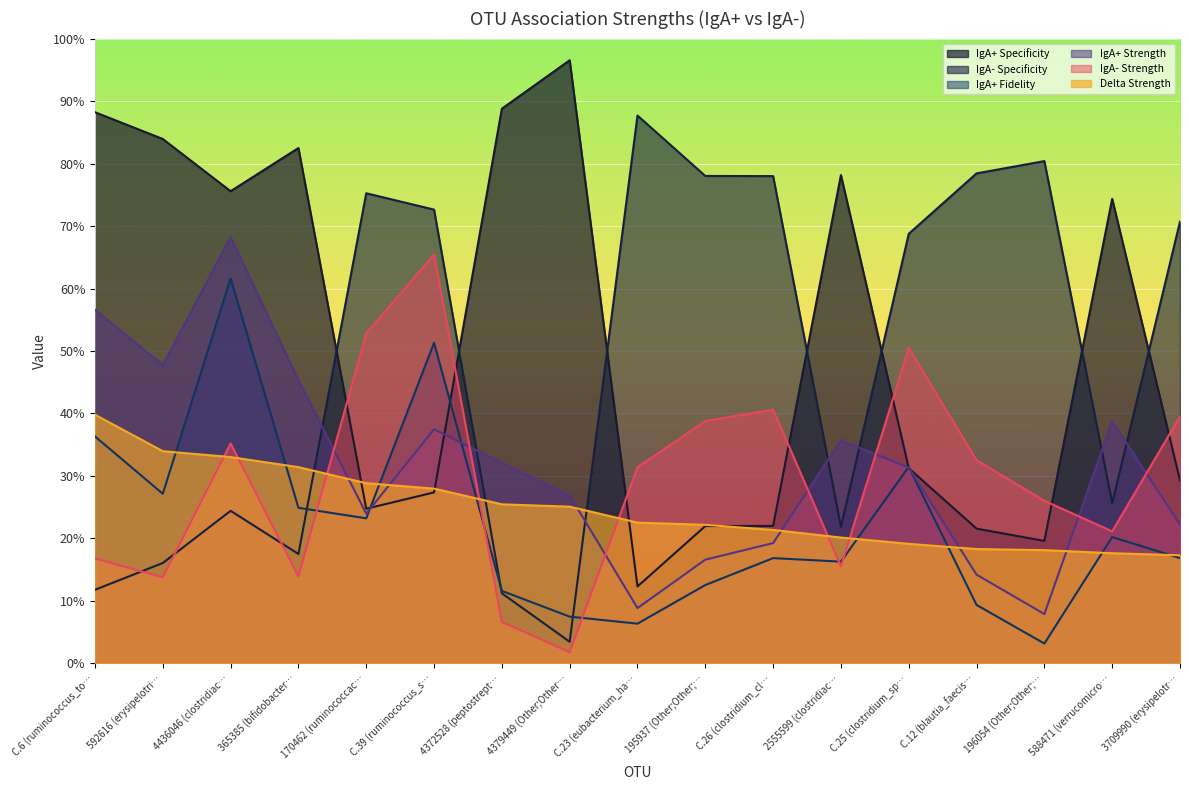

Does the chart display data point markers on the line(s)?

No